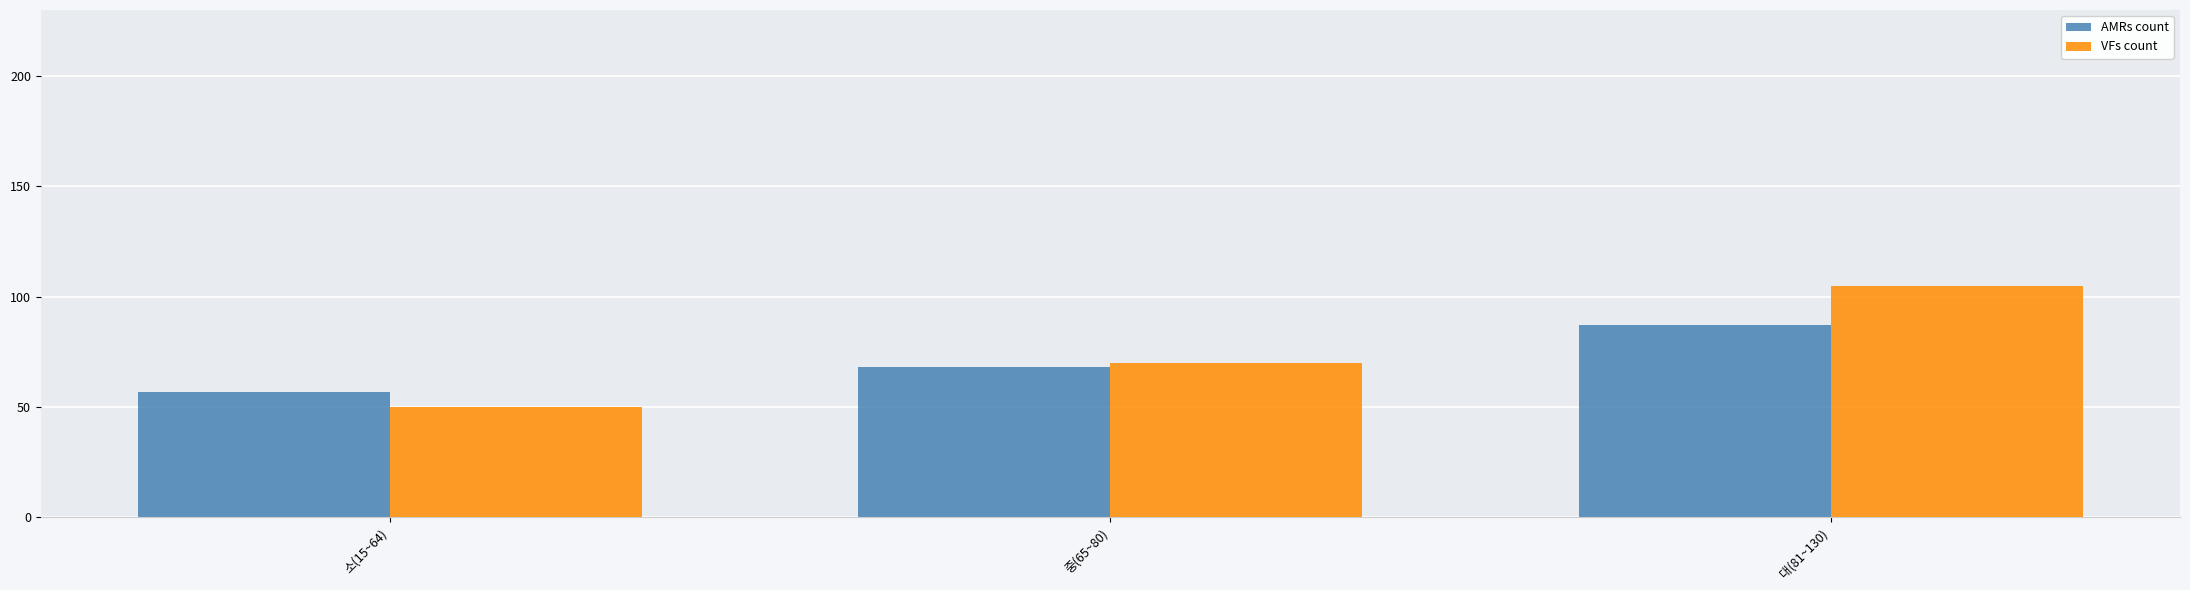

What is the difference between the maximum and minimum values in the VFs count series?

55